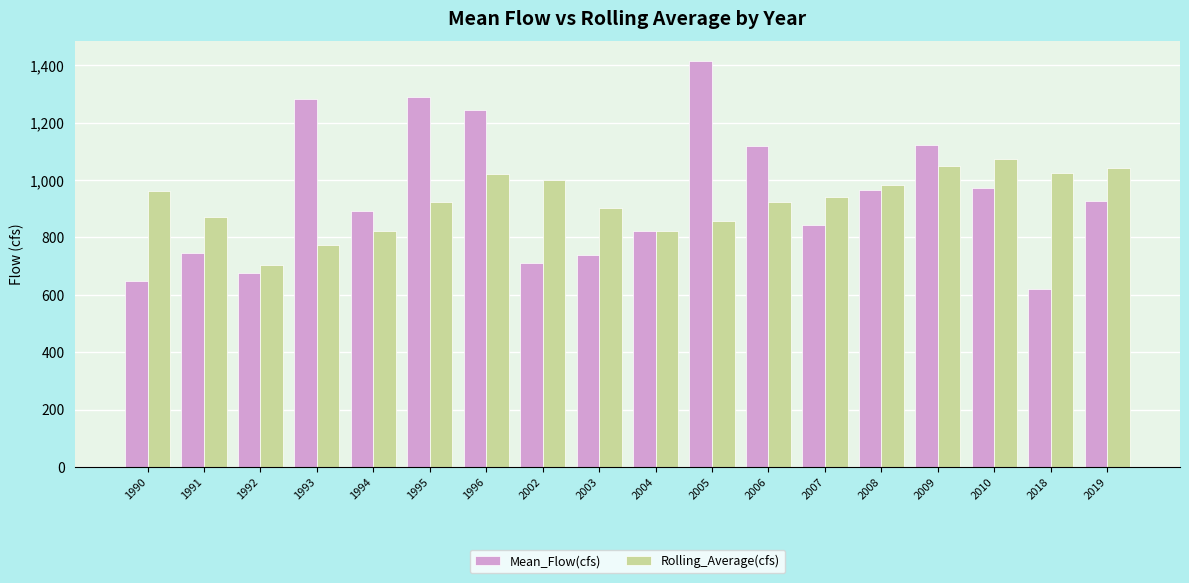

What is the average value of the Rolling_Average(cfs) series?

927.3